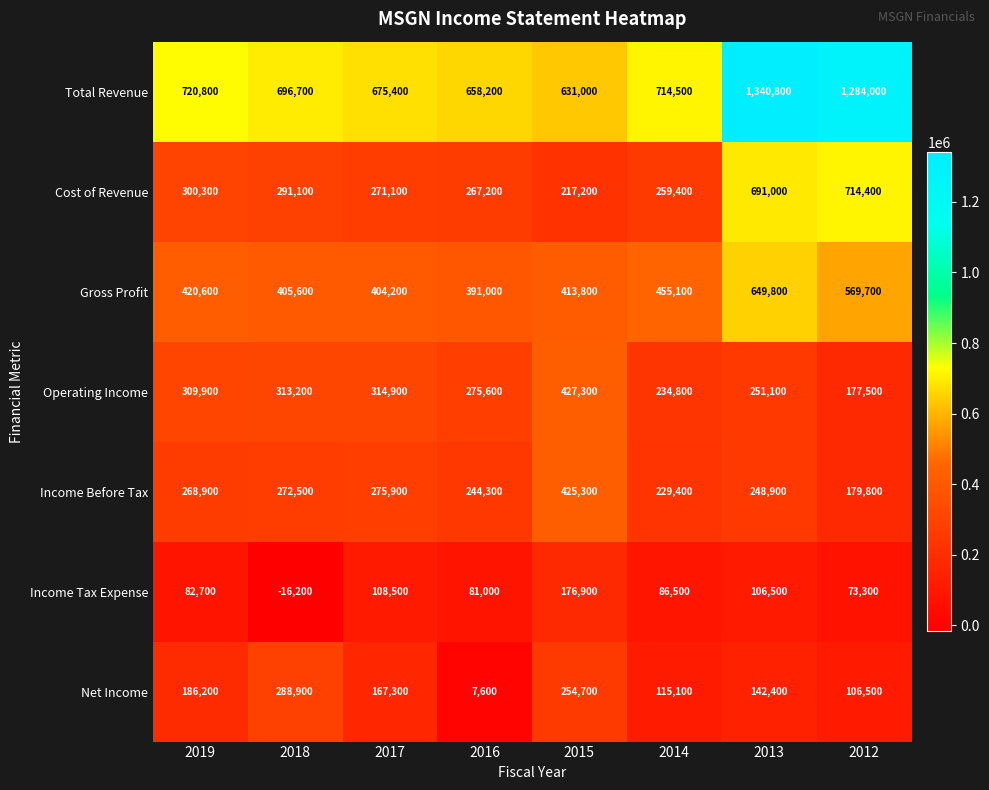

Which series has the largest range (max minus min)?

Total Revenue